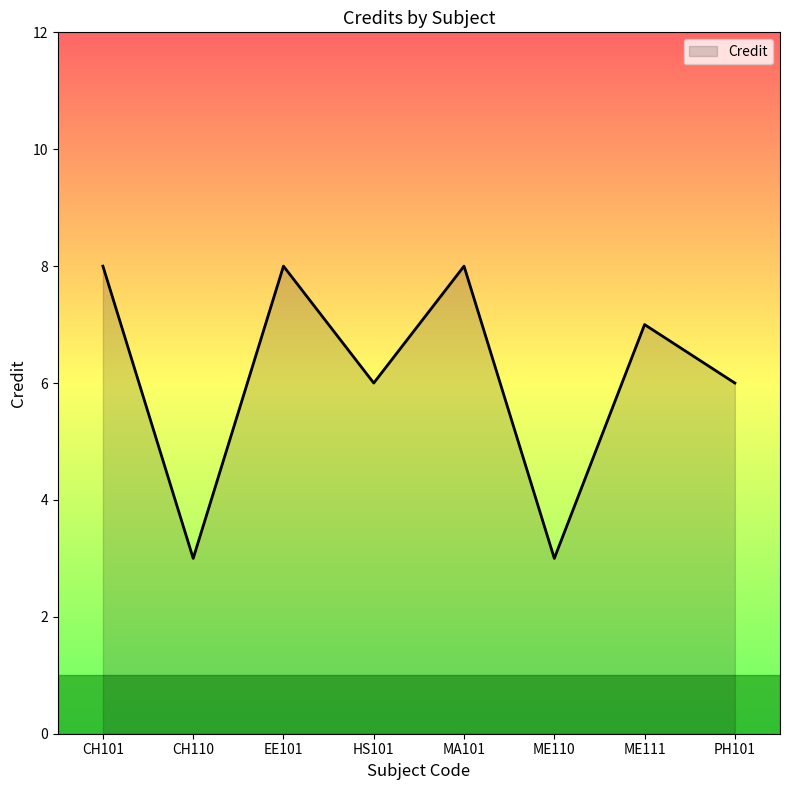

What position from the right is CH101?

8